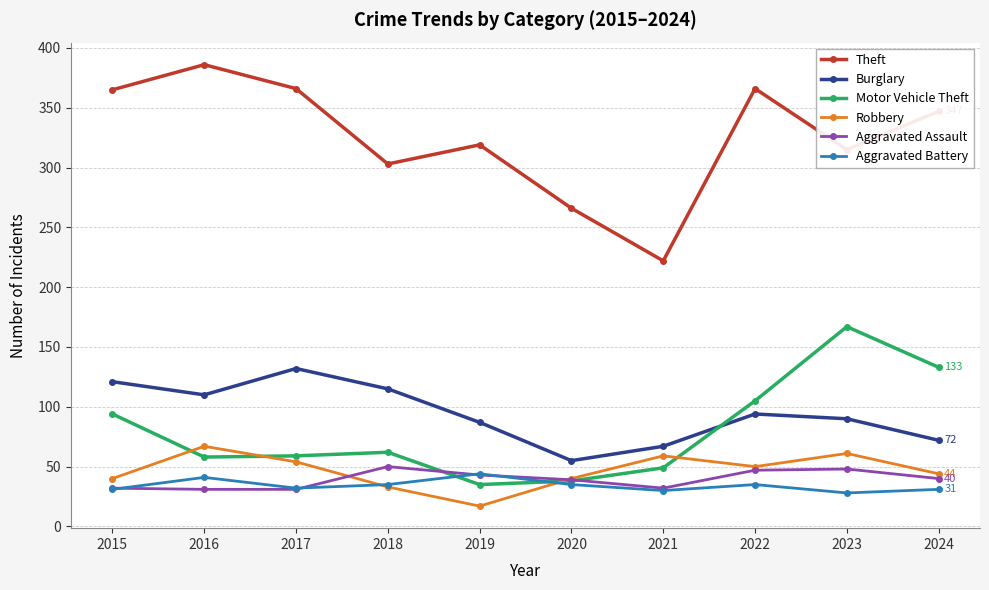

What is the sum of the Burglary values at 2016 and 2019?

197